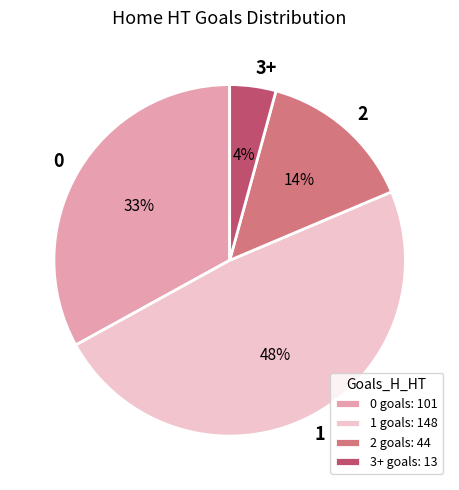

True or false: 1 accounts for 27% of the total.

False